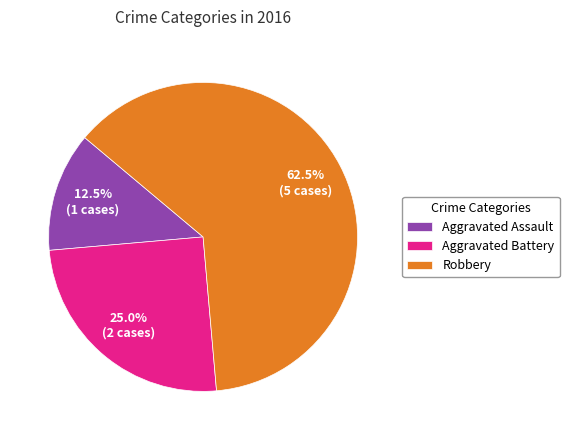

What is the ratio of the value at Aggravated Battery to the value at Robbery?

0.4